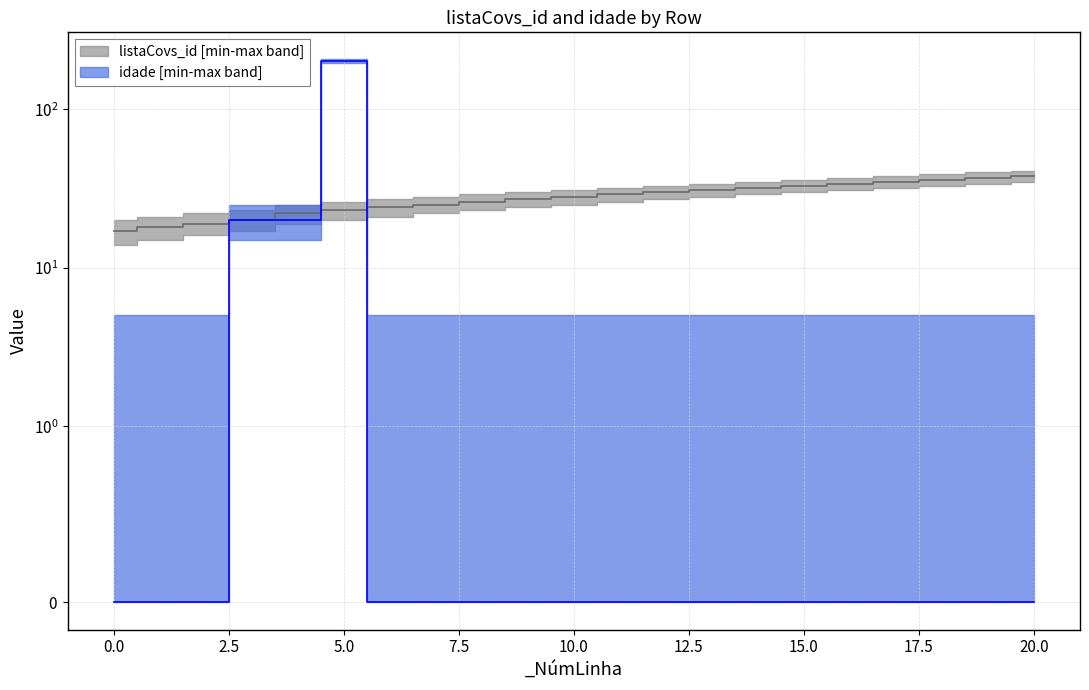

Rank the series by their maximum value, from highest to lowest.

idade, listaCovs_id